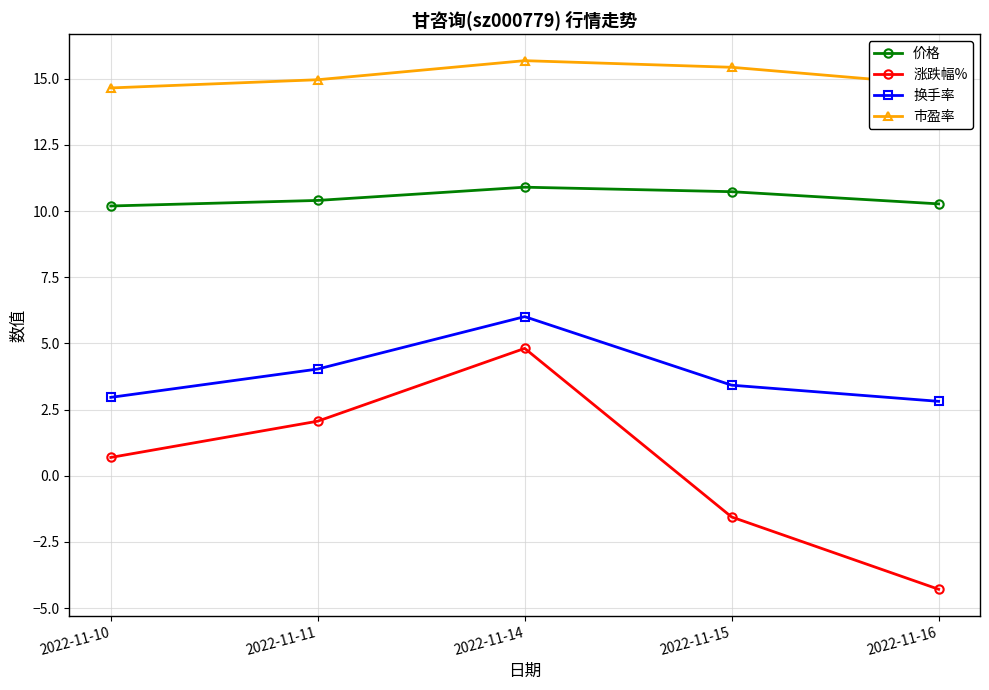

What is the difference between the highest and lowest values at 2022-11-14?

10.9